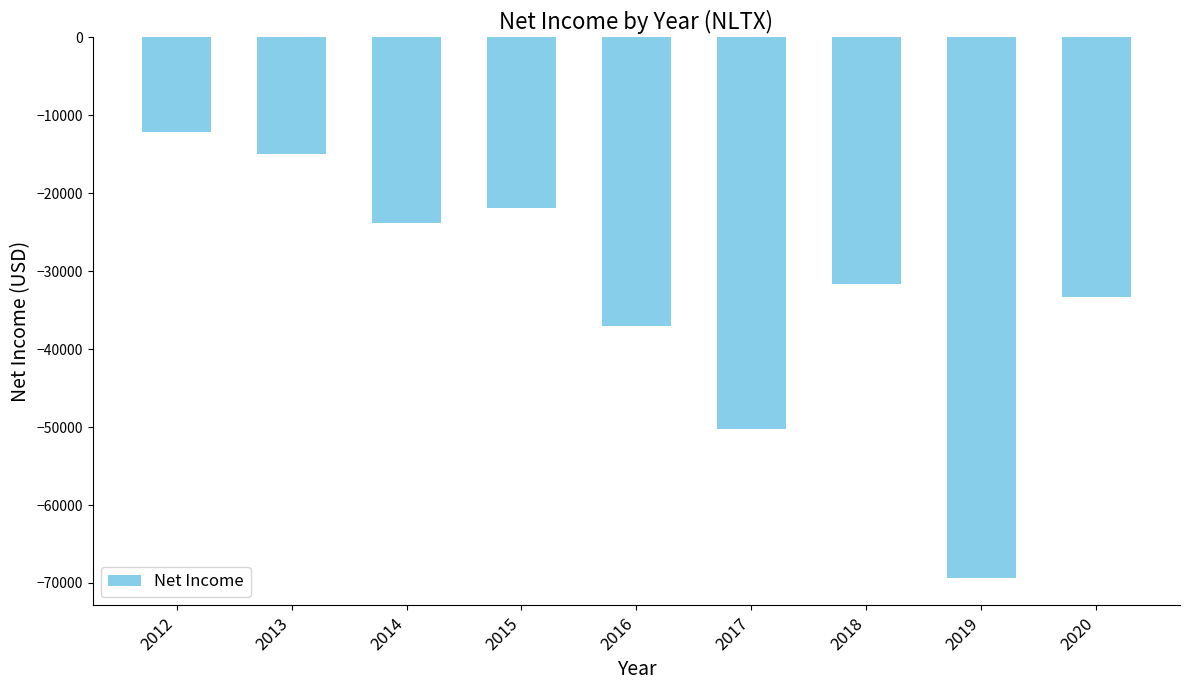

What is the value of the 3rd bar from the left?

-23800